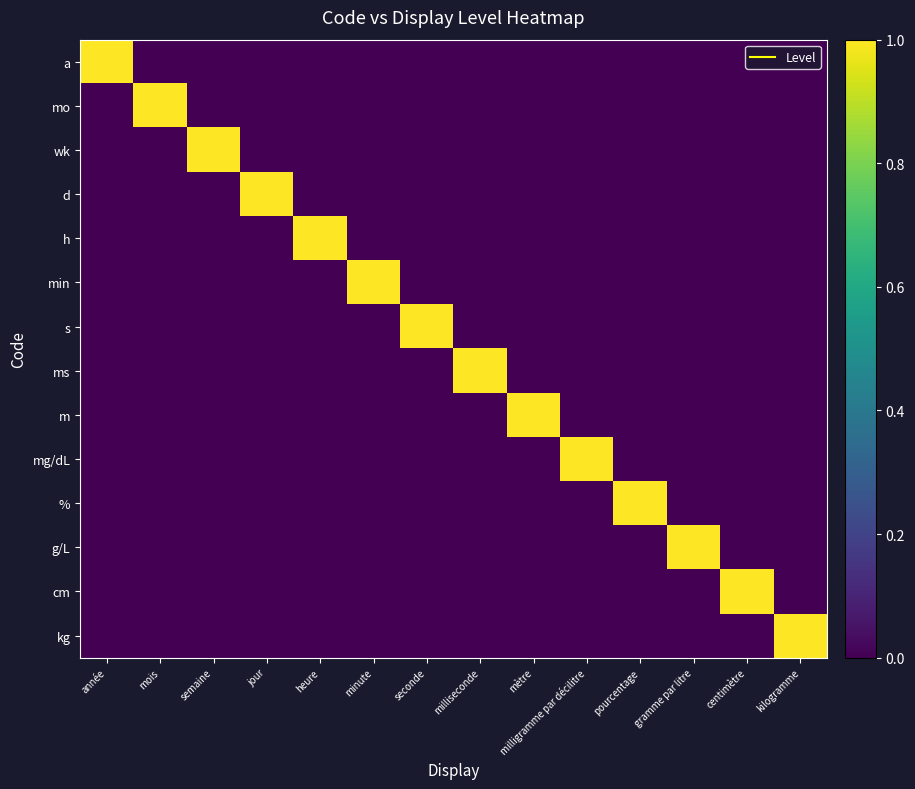

Which label corresponds to the largest value in the chart?

année